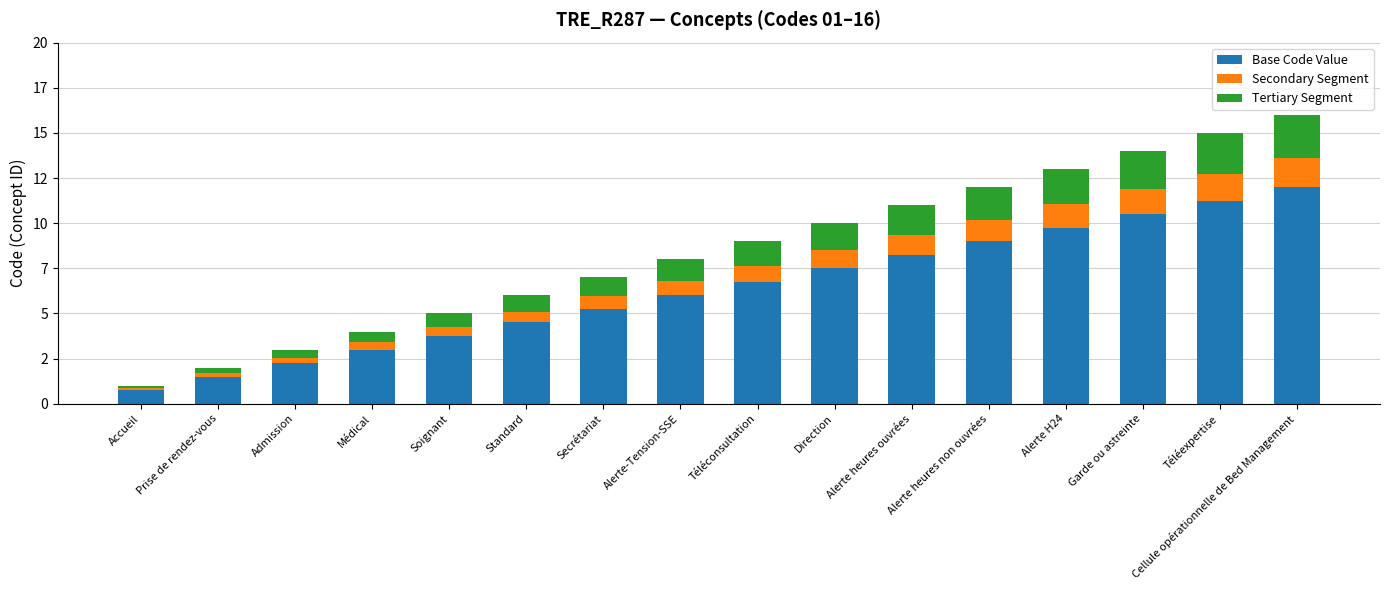

Does the chart contain any negative values?

No